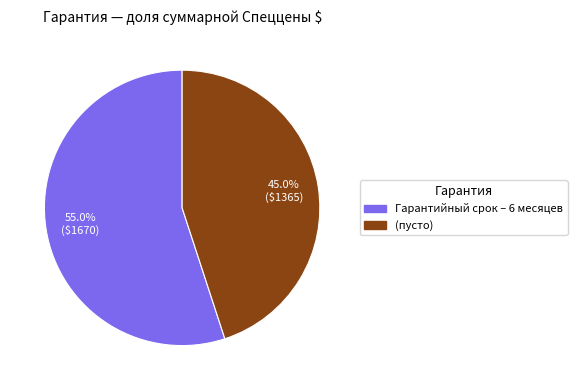

Is there any slice that represents more than half of the pie?

Yes